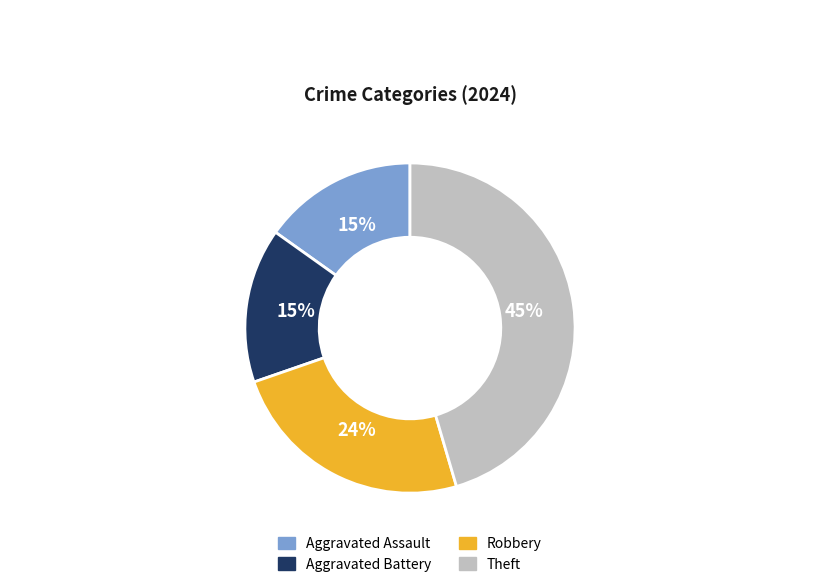

To the nearest percent, what is the average slice percentage?

25%